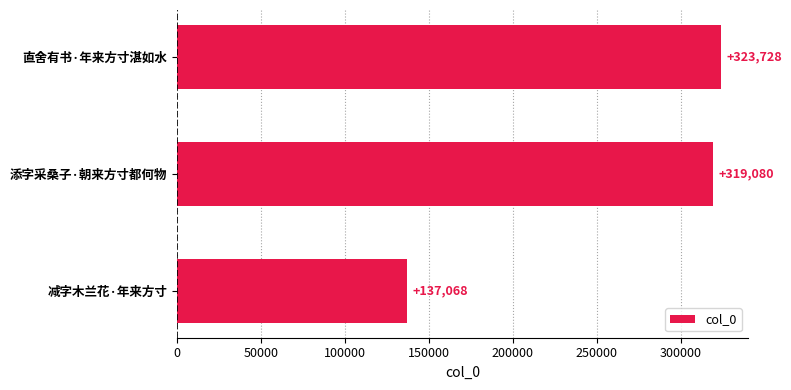

Rank the categories by value from highest to lowest.

直舍有书·年来方寸湛如水, 添字采桑子·朝来方寸都何物, 减字木兰花·年来方寸